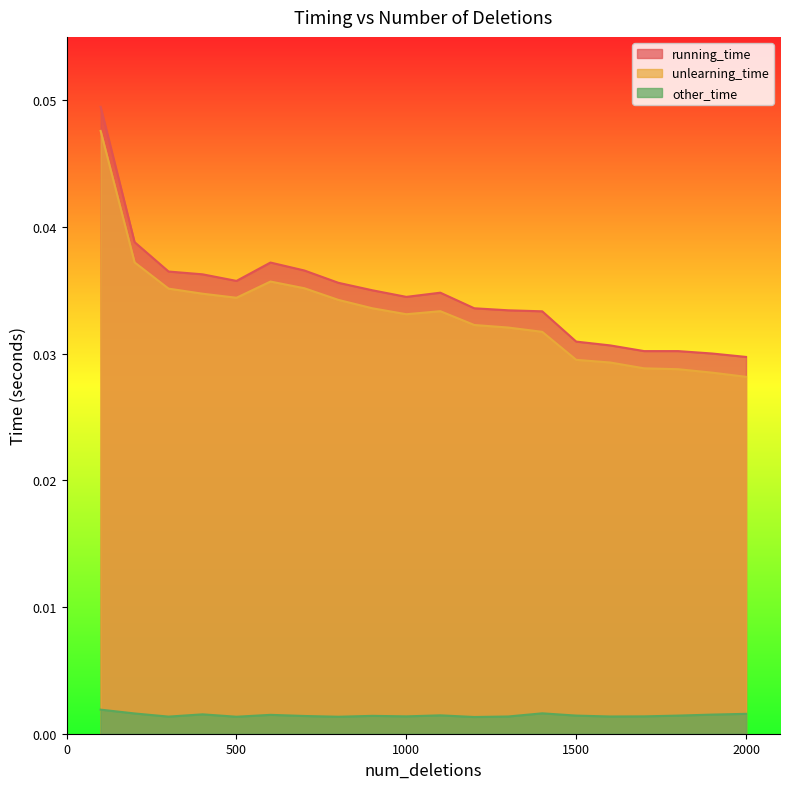

Count the number of categories in the chart.

20